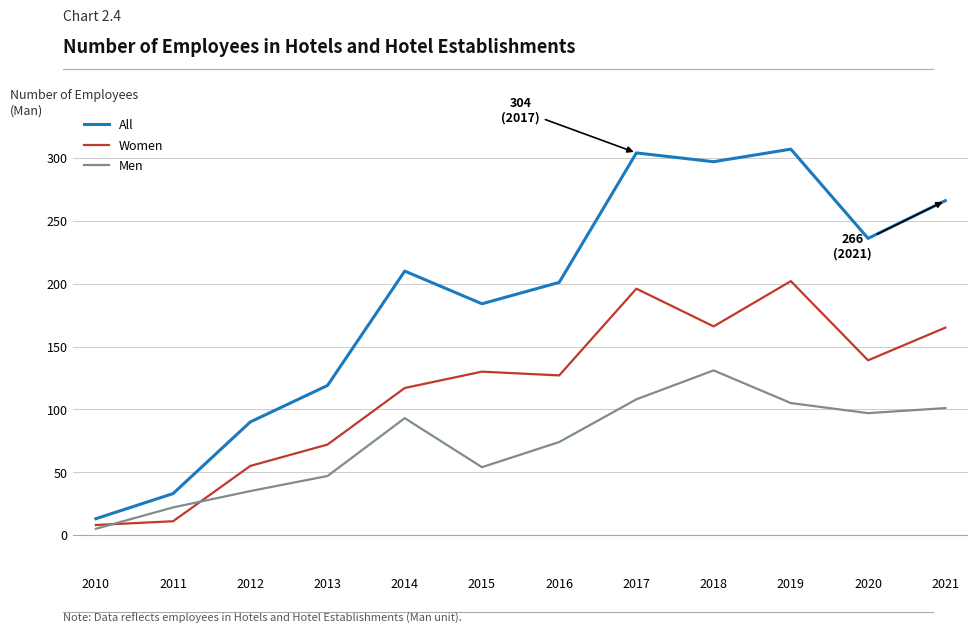

Which series has the widest spread of values?

All